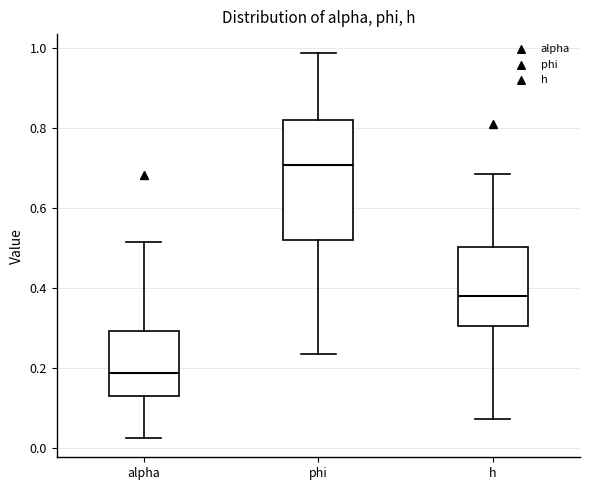

Which box's median line is the highest?

phi